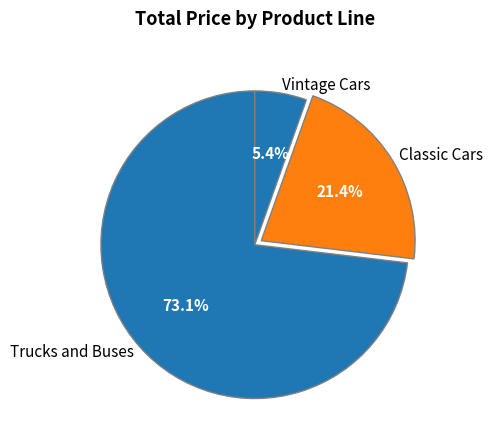

Is there any slice that represents more than half of the pie?

Yes